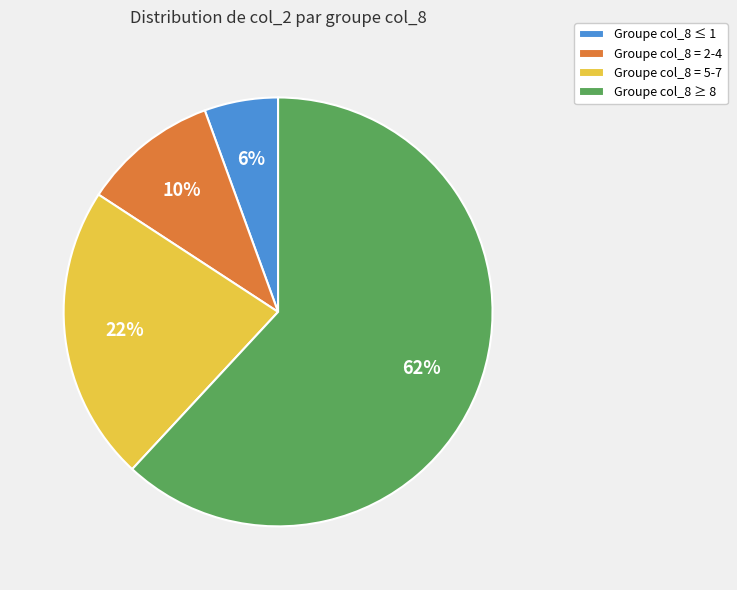

What percentage is the Groupe col_8 = 2-4 slice, to the nearest percent?

10%